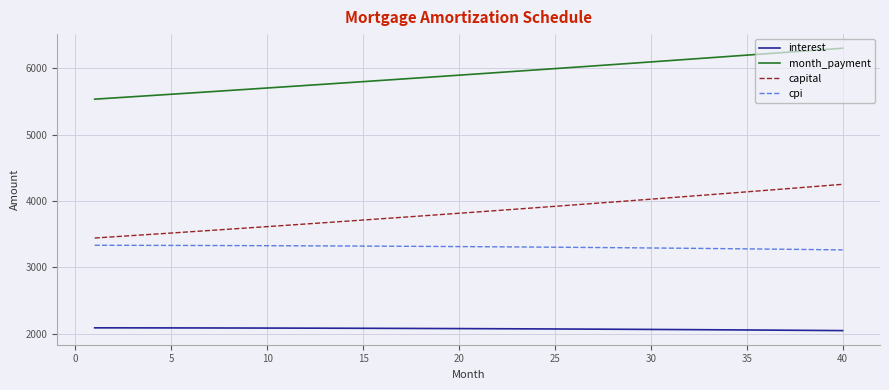

What is the minimum value for capital?

3442.4